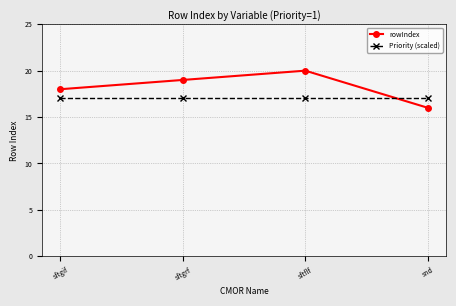

Rank the series at snd from highest to lowest value.

Priority (scaled), rowIndex